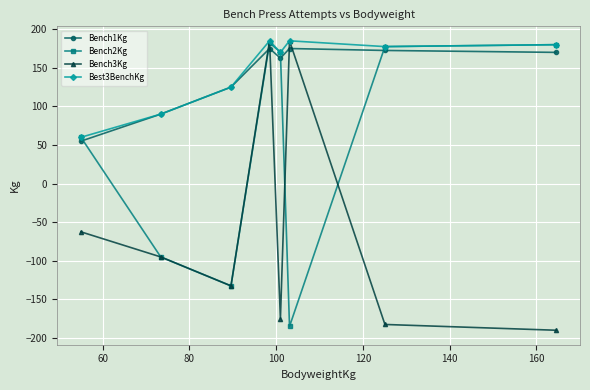

What is the maximum value for Bench2Kg?

182.5